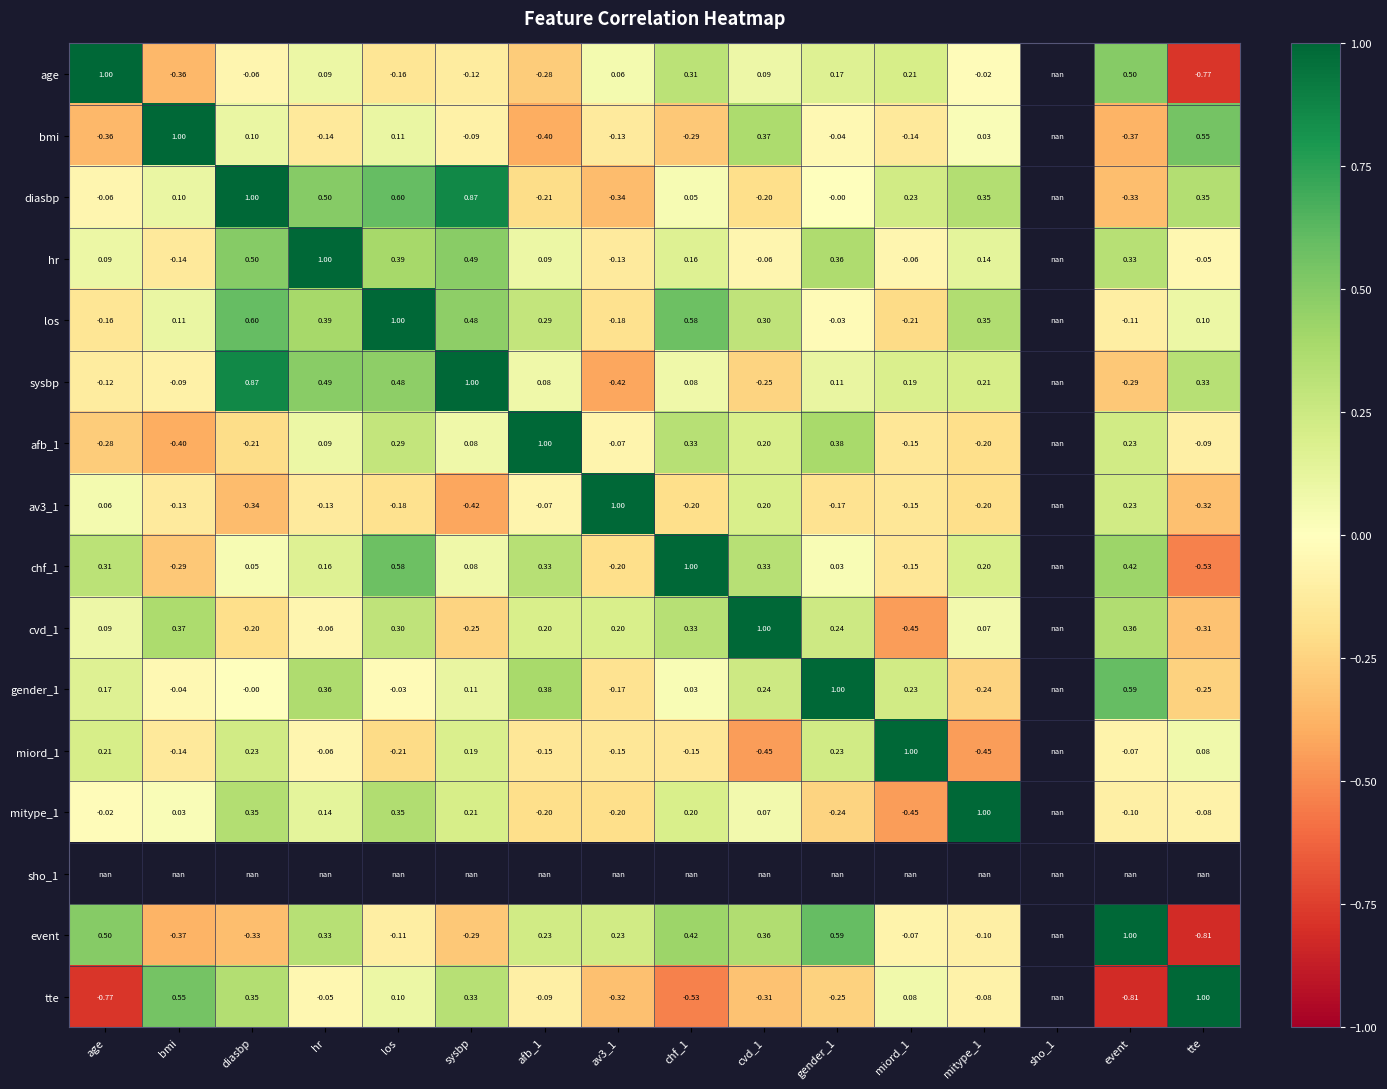

Which has a higher value, diasbp or miord_1?

miord_1